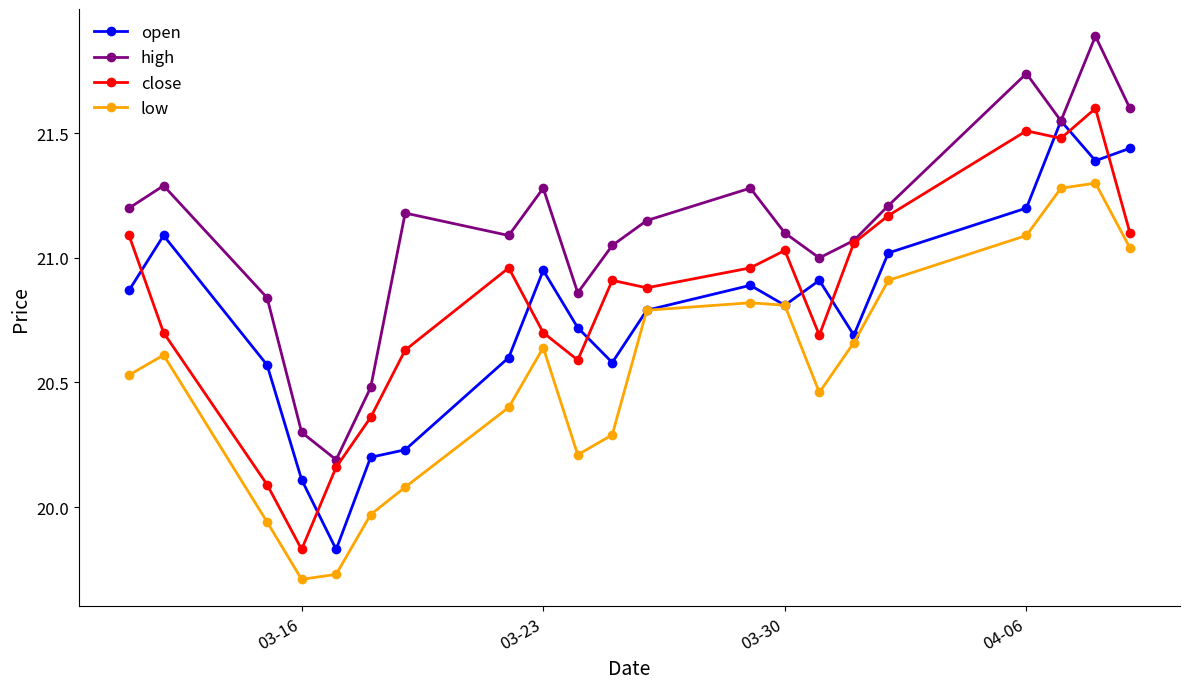

What is the maximum value for low?

21.3